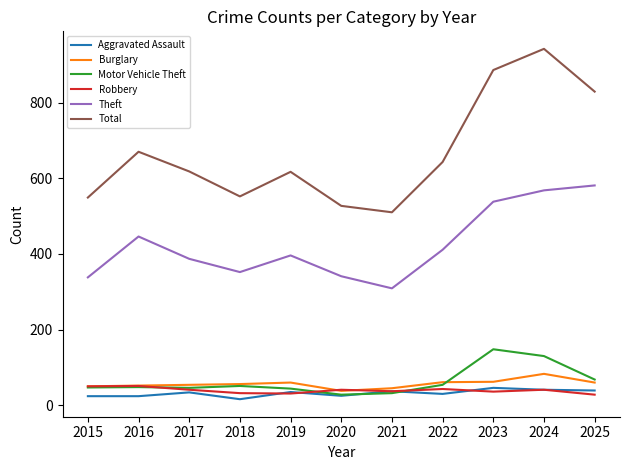

Which series has the largest range (max minus min)?

Total